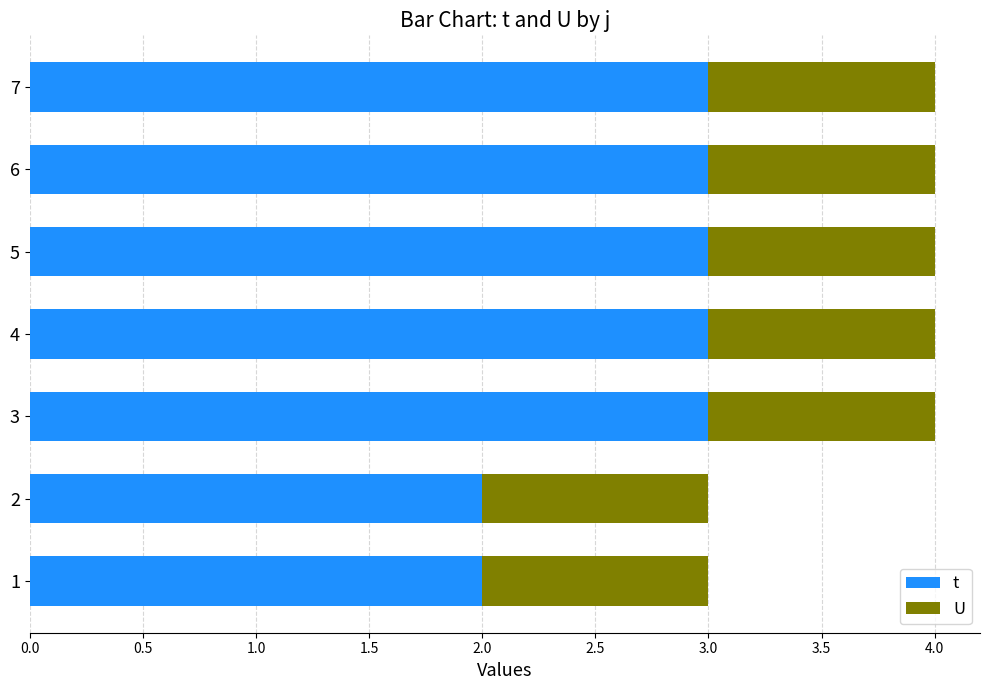

Which series has the largest total across all categories?

t